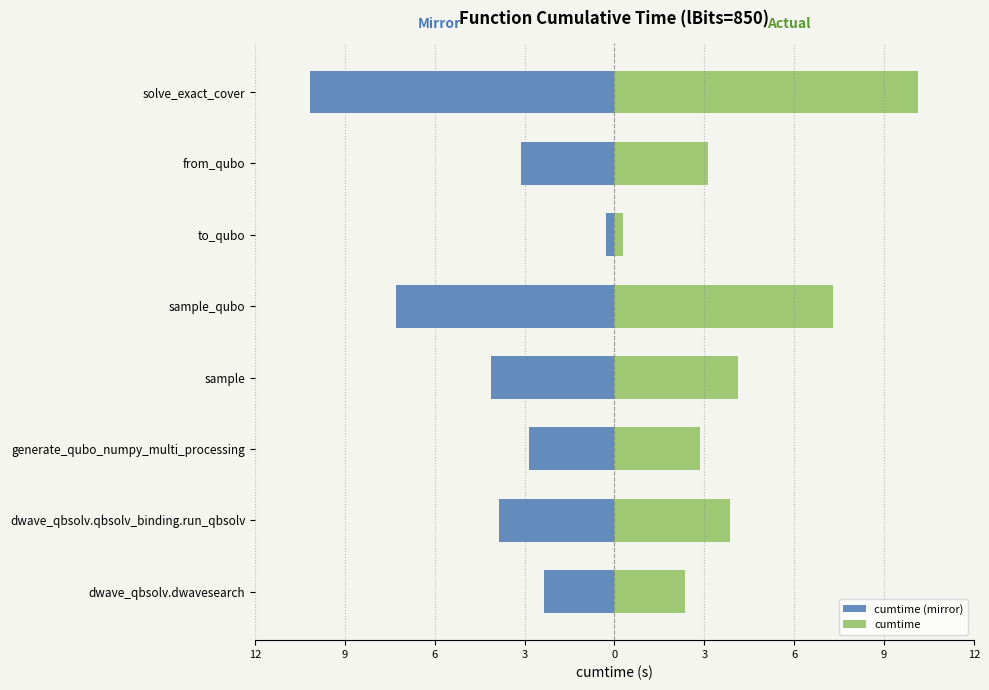

List the series in order of their peak value, lowest first.

cumtime (mirror), cumtime